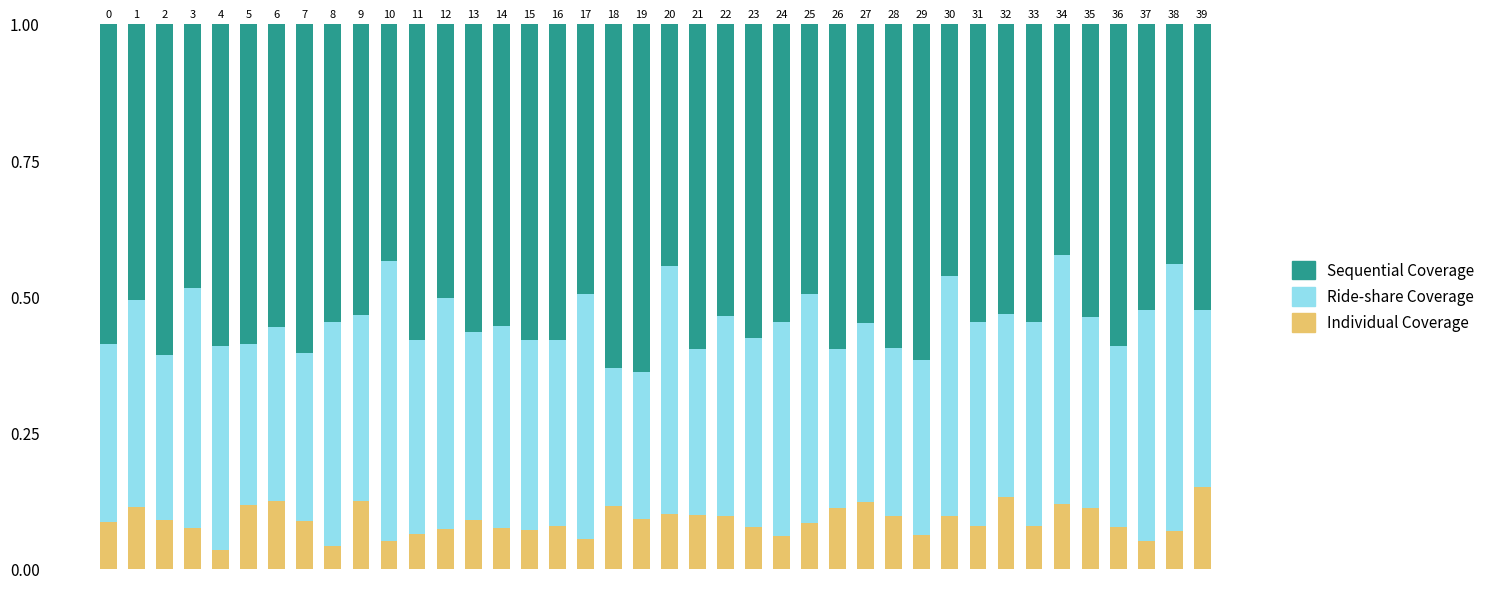

Count the Individual Coverage values in the range 0 to 1.

40